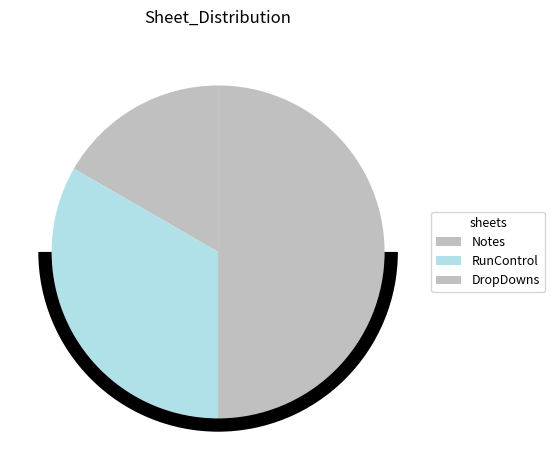

What is the change in value from Notes to DropDowns?

+2